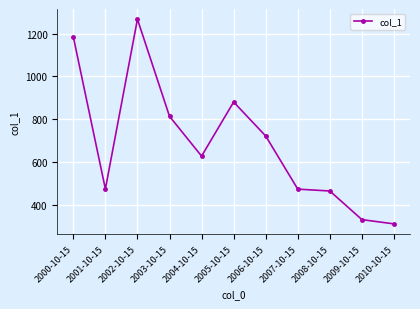

What is the average value?

686.1